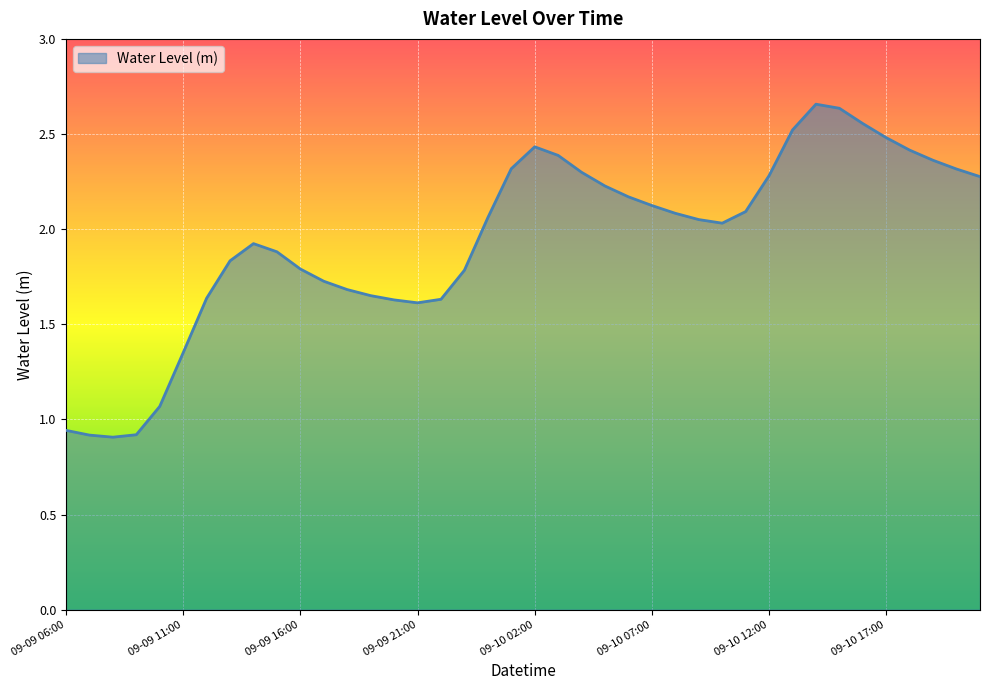

Which label corresponds to the smallest value in the chart?

09-09 08:00